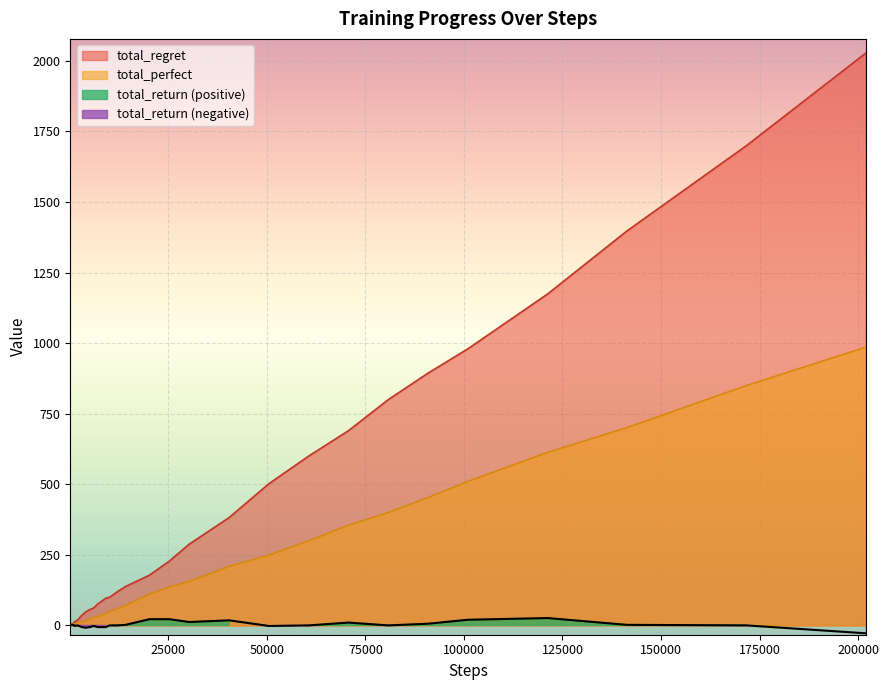

Does the chart display data point markers on the line(s)?

No